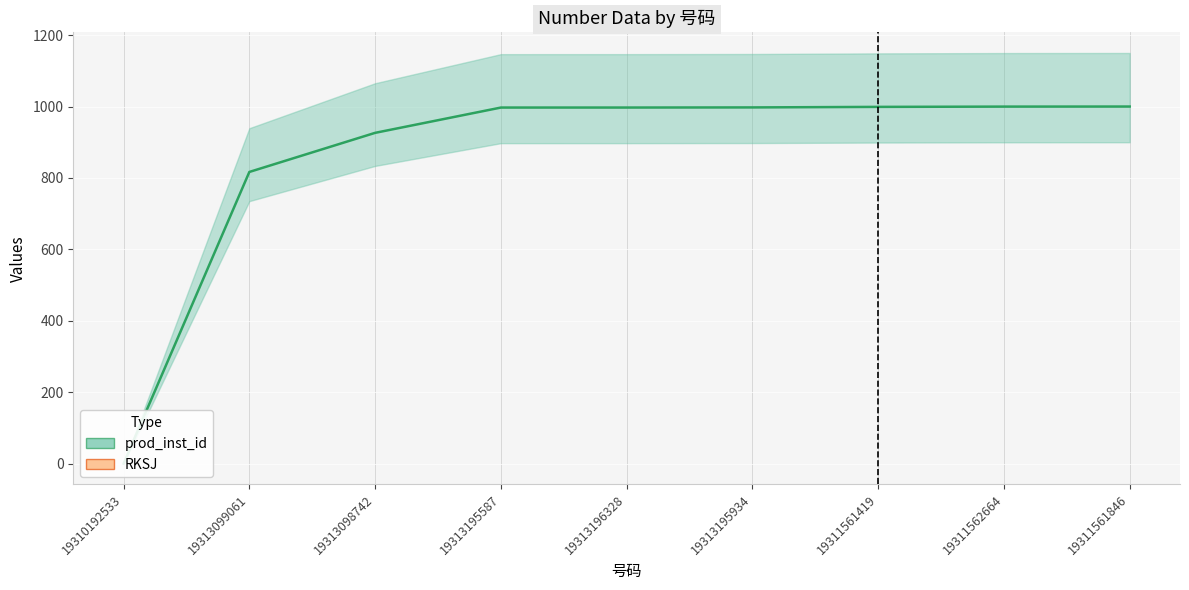

Where does the data first go above 997?

19313195587